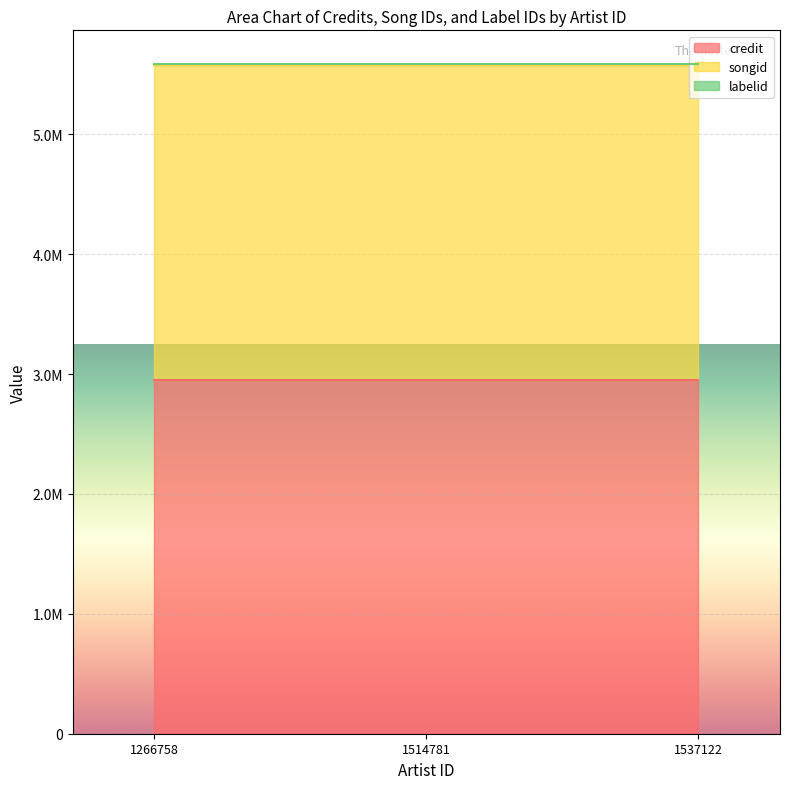

At how many categories does at least one series exceed 1579691?

3